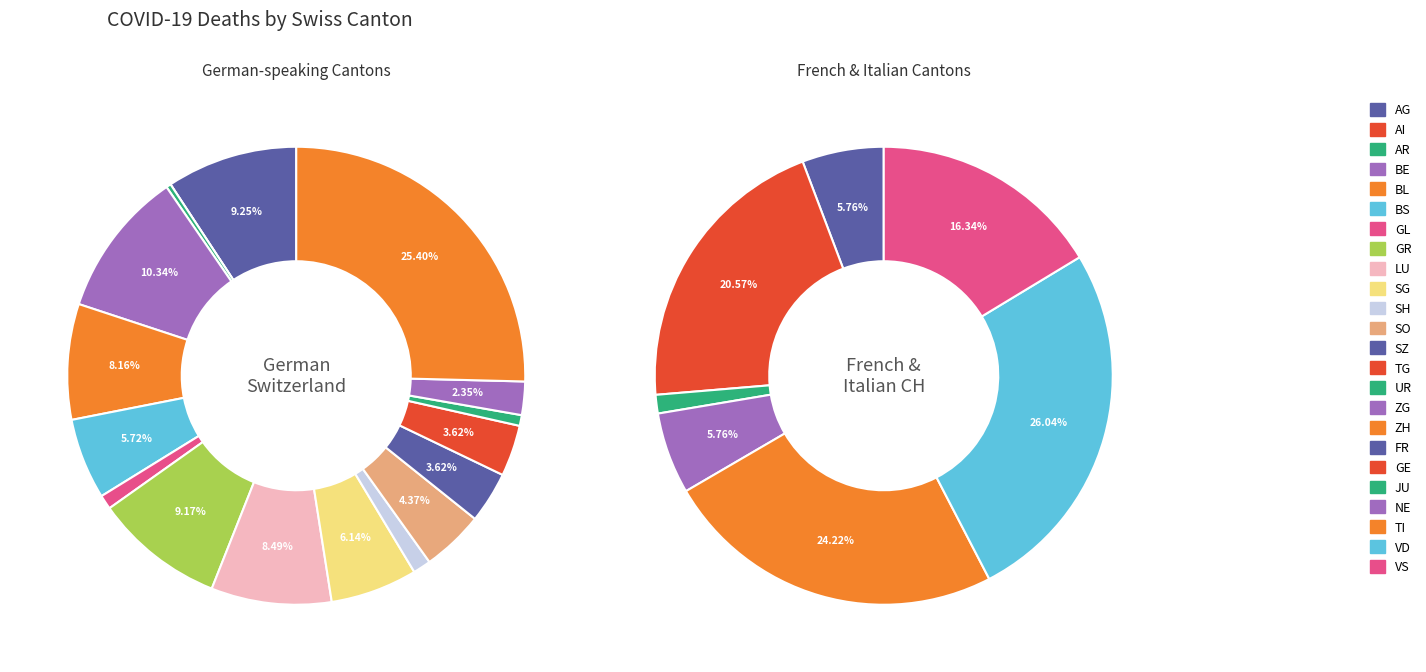

Does JU account for over 50% of the chart?

No